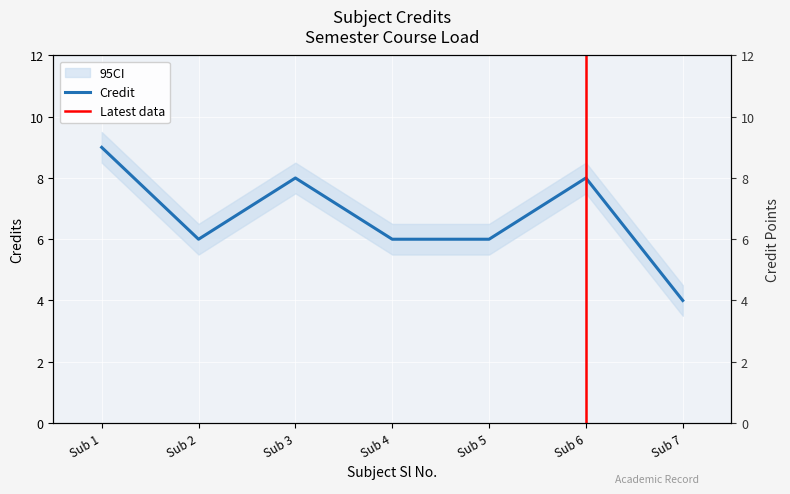

True or false: the data has more than 2 interior local peaks.

False